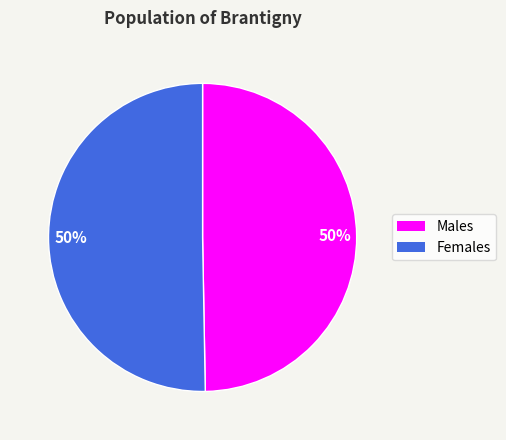

To the nearest percent, what is the average slice percentage?

50%